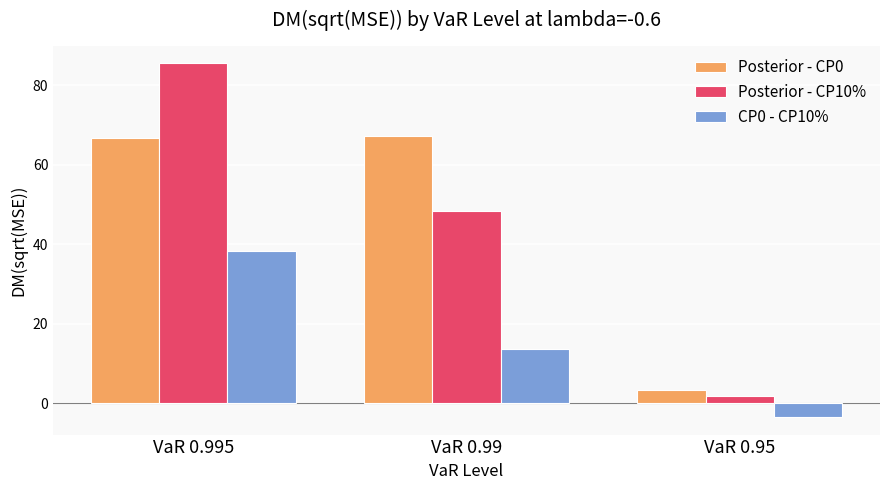

What is the spread (max minus min) of values at VaR 0.995?

47.1